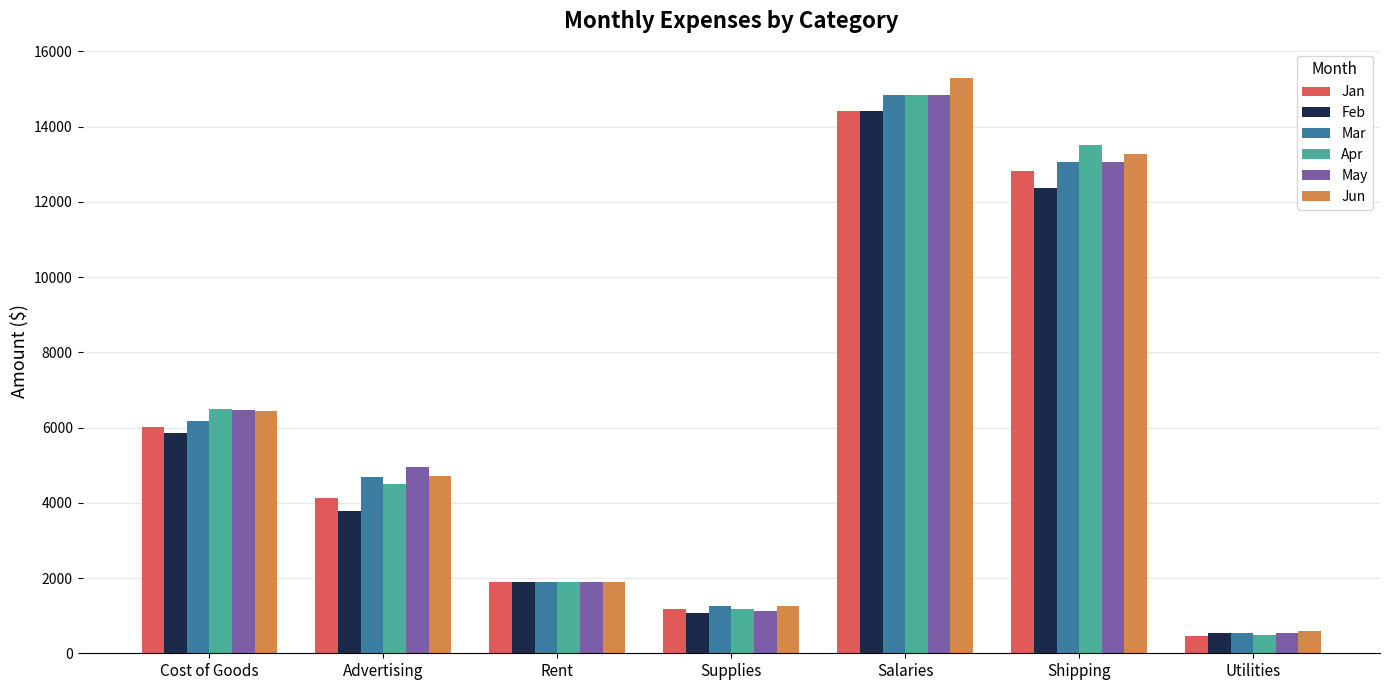

How many data points in May are less than 4950?

3